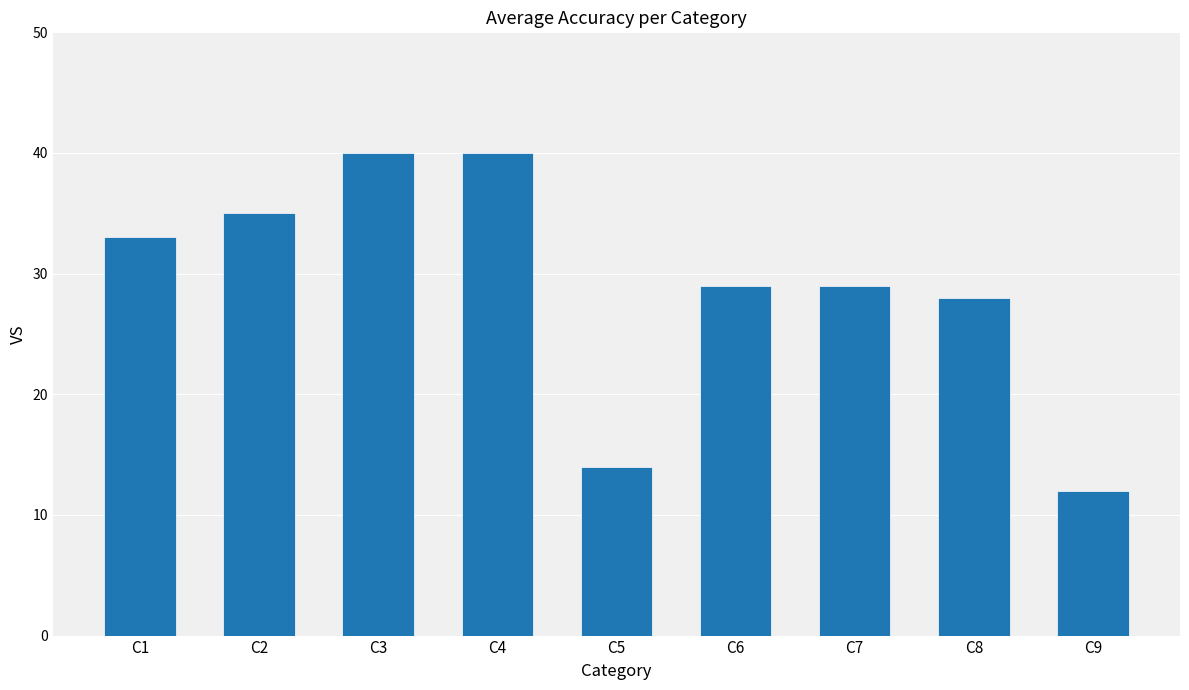

Is it true that the value at C3 is 40?

True